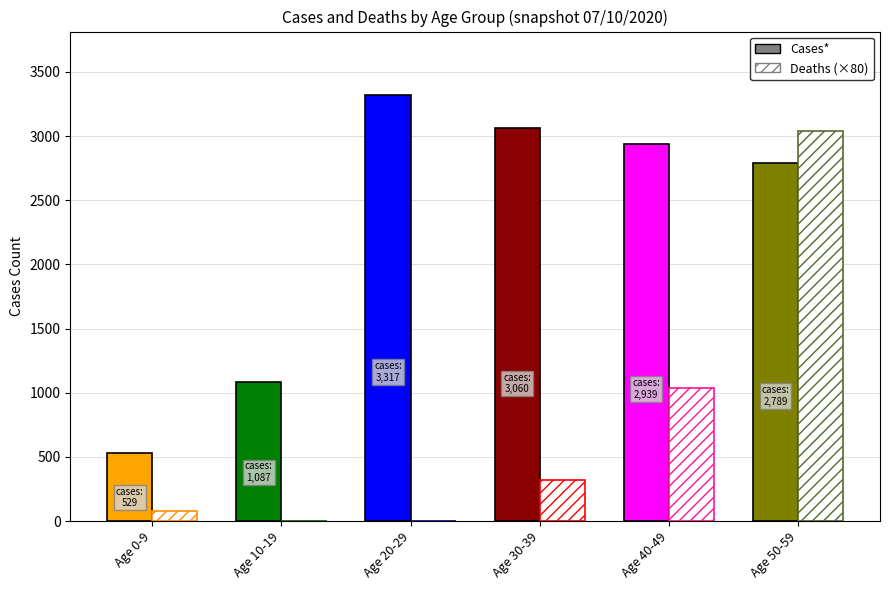

What is the value of the Cases* bar at the 2nd from the left?

1087